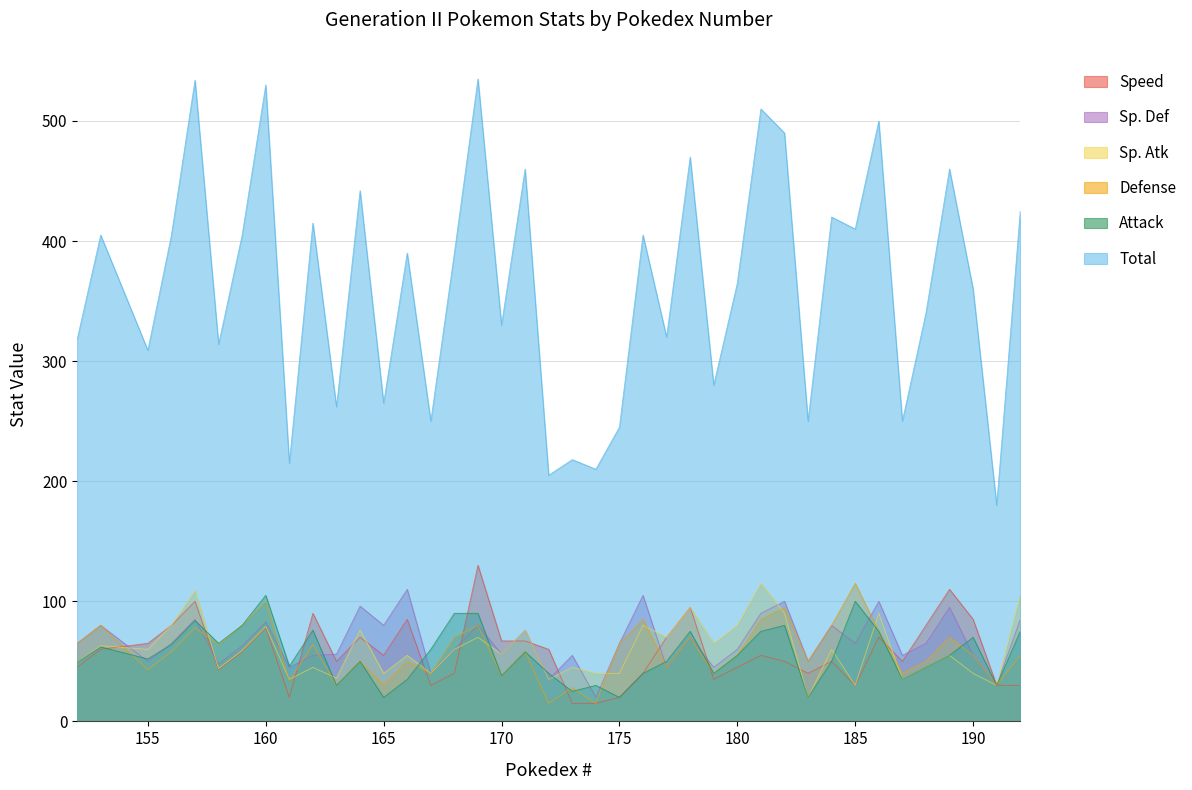

At how many categories does at least one series exceed 466?

7